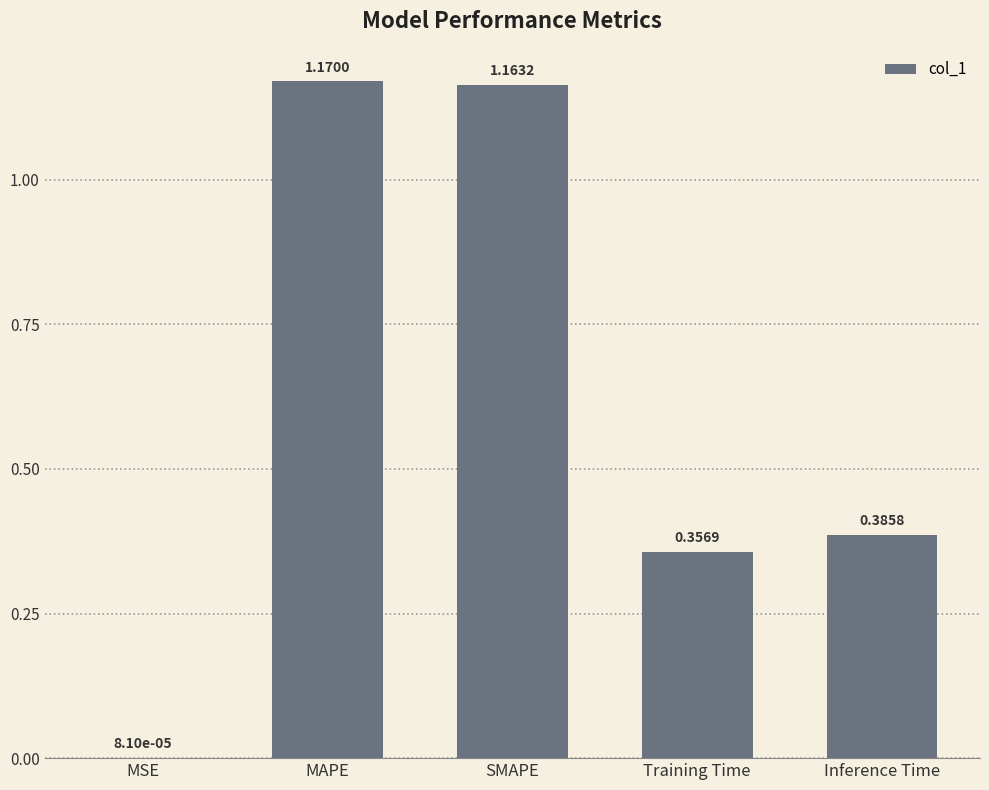

At which category does the chart reach its peak across all series?

MAPE